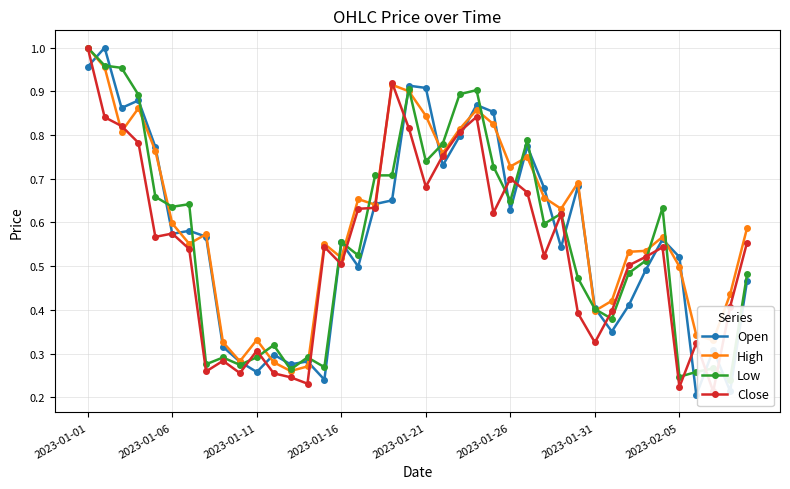

How many series are shown in this chart?

4